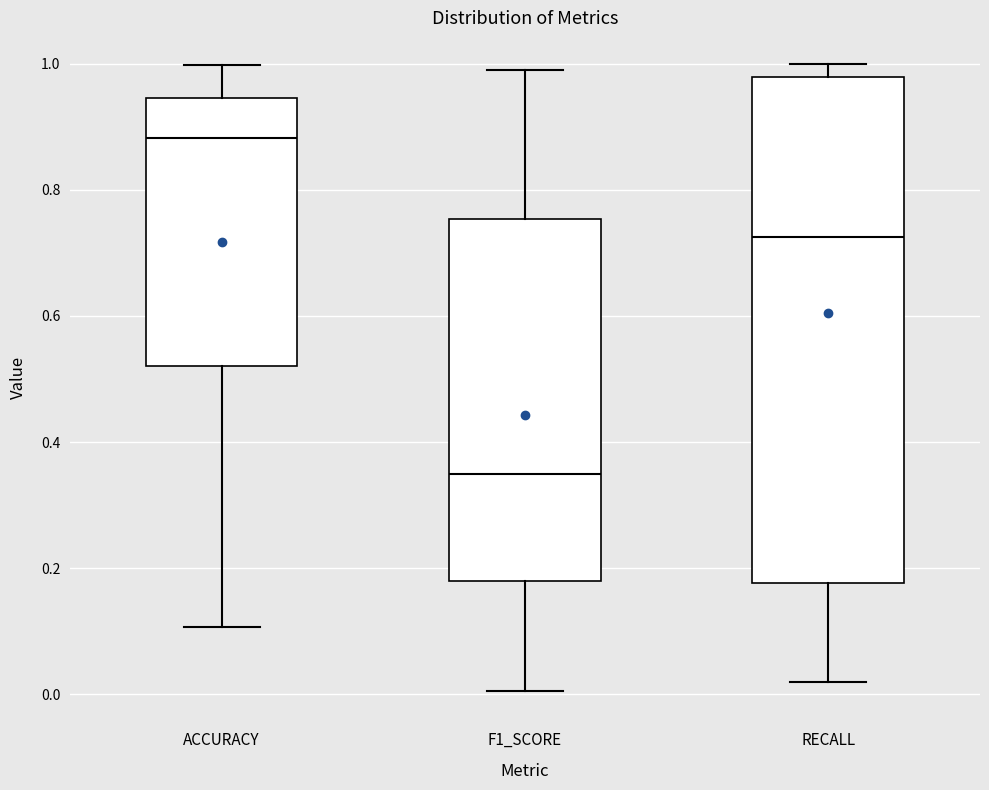

Reading left to right, read every box against the y-axis: the position of its median line, the range the box covers, and the ends of its whiskers. The values are not printed on the chart, so give them approximately, as read against the axis.

ACCURACY: median 0.88, box 0.52 to 0.94, whiskers 0.10 to 1.00
F1_SCORE: median 0.34, box 0.18 to 0.76, whiskers 0.00 to 0.98
RECALL: median 0.72, box 0.18 to 0.98, whiskers 0.02 to 1.00